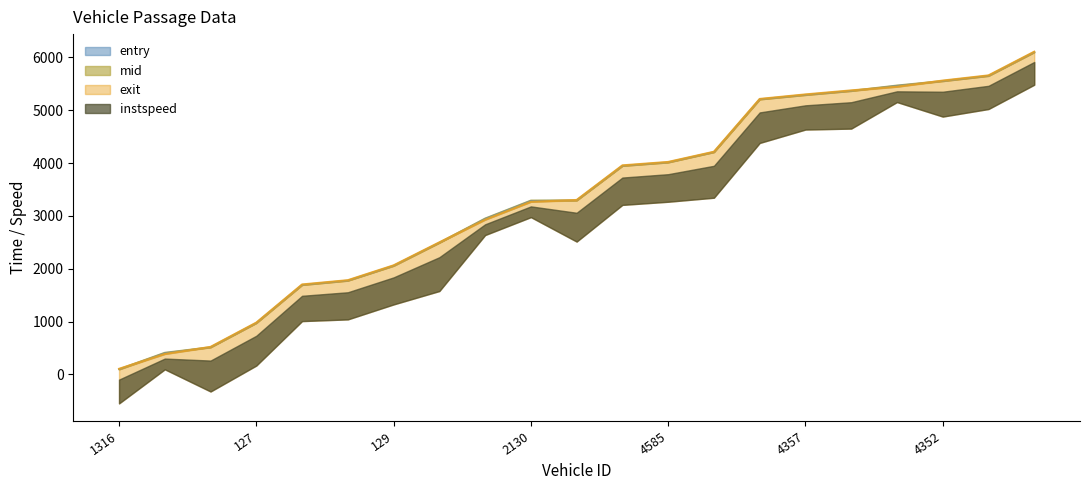

True or false: exit has more than 0 interior local peaks.

False